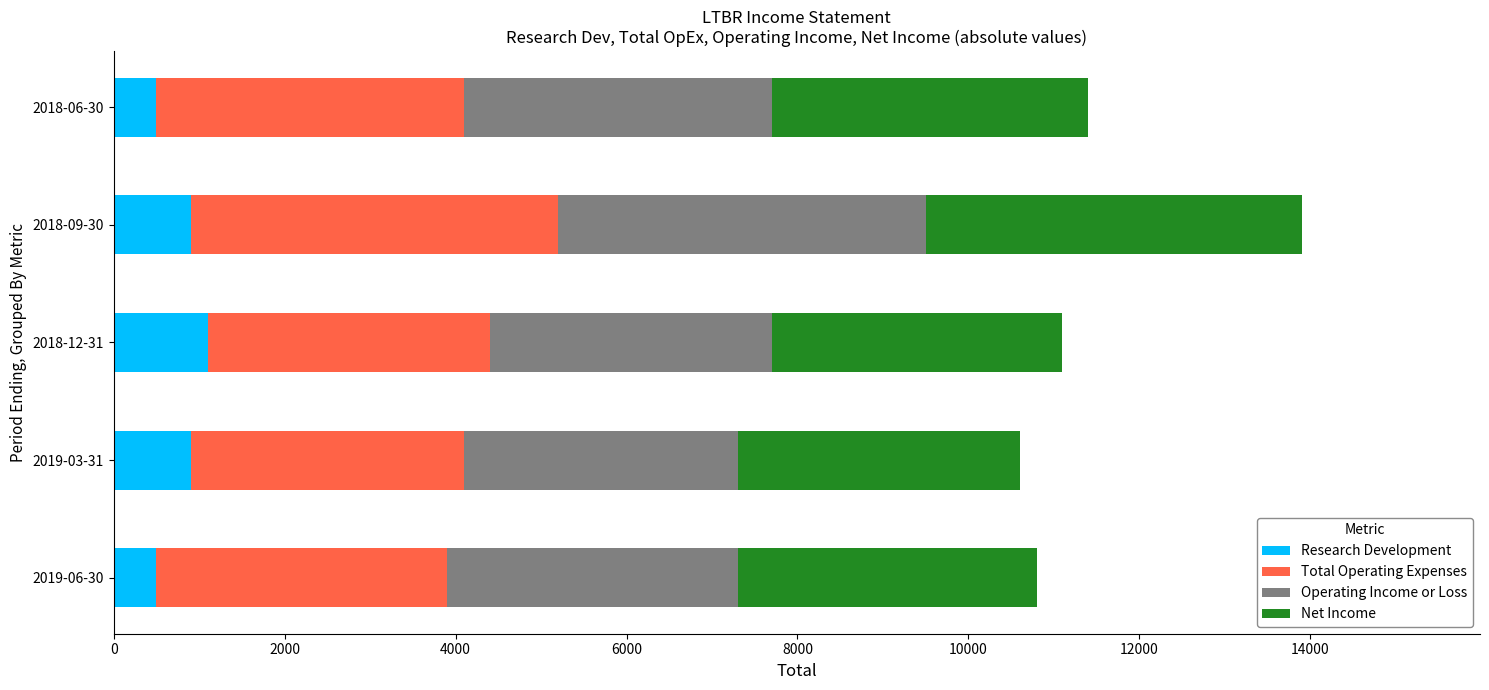

What is the maximum value for Research Development?

1100